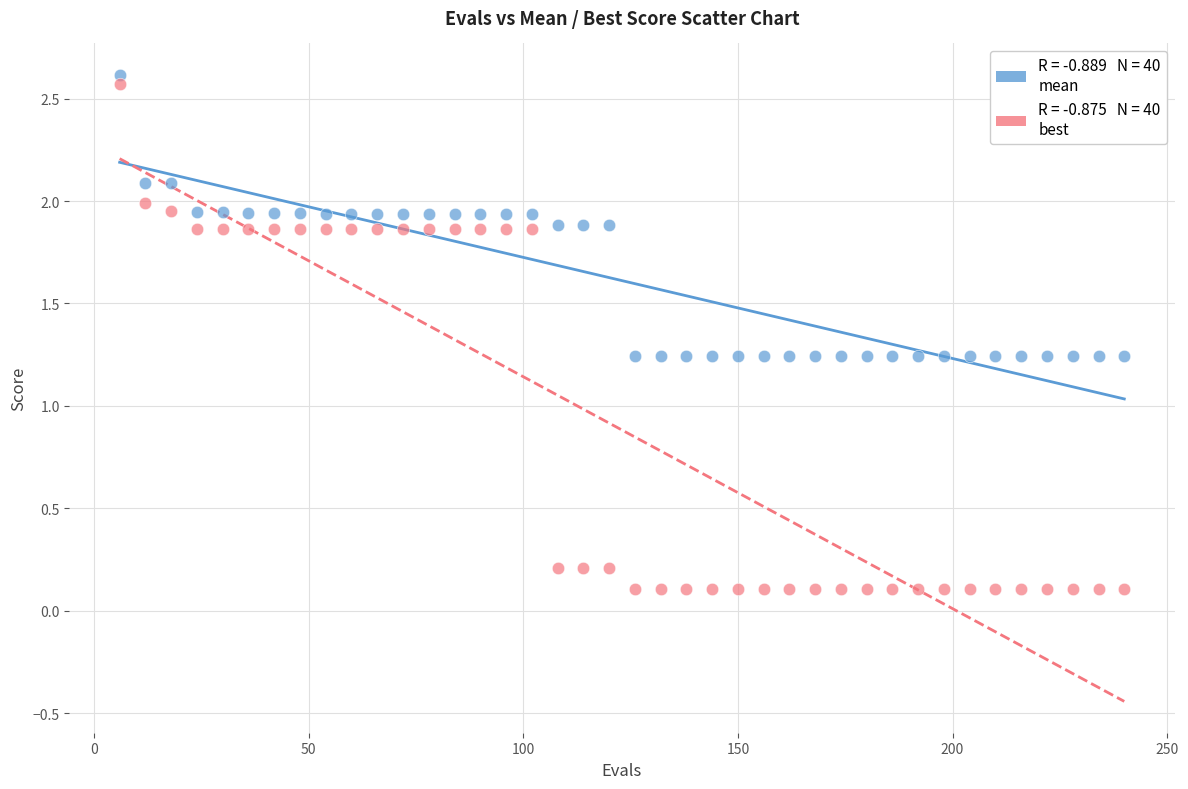

Across all data points, what is the range of Y values (max minus min)?

2.5